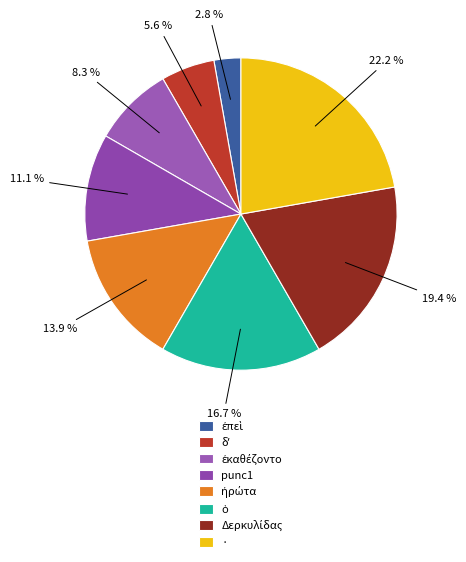

To the nearest percent, what is the difference between the largest and smallest slice percentages?

19%